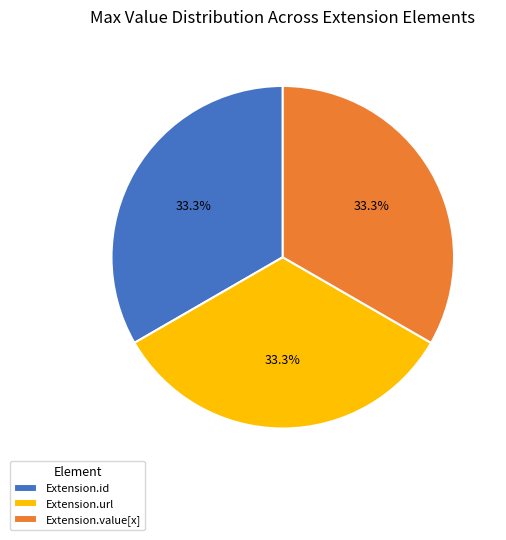

Does Extension.url represent more than half of the total?

No